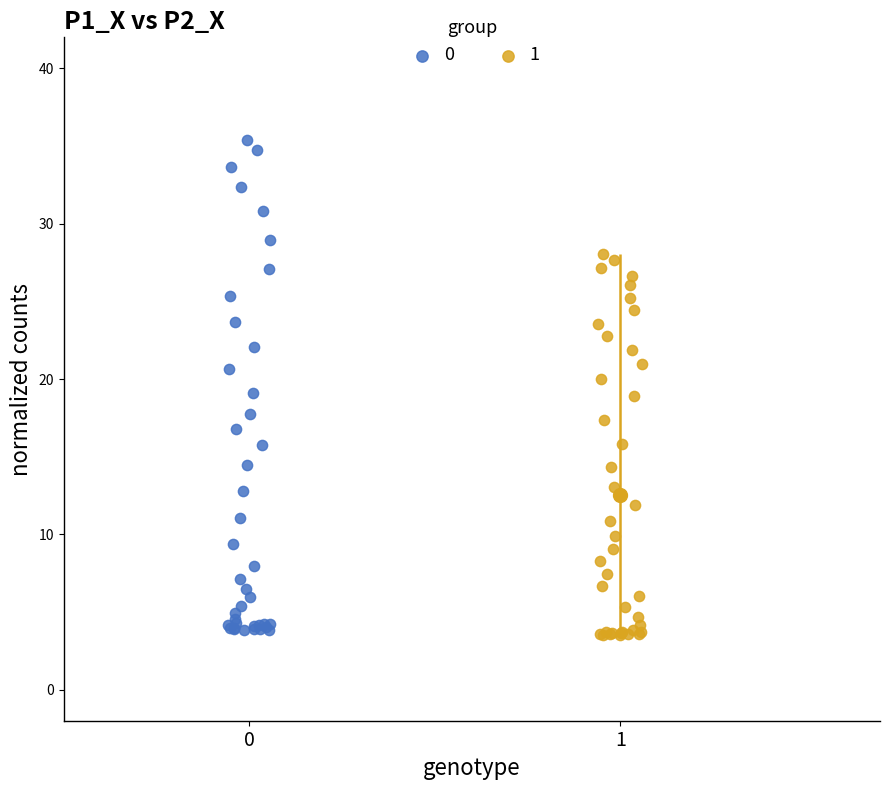

What are all the series names shown in the legend?

0, 1